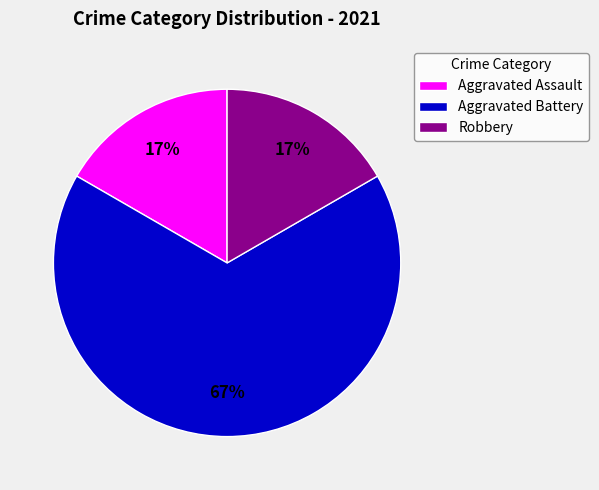

Is Robbery the majority of the pie?

No